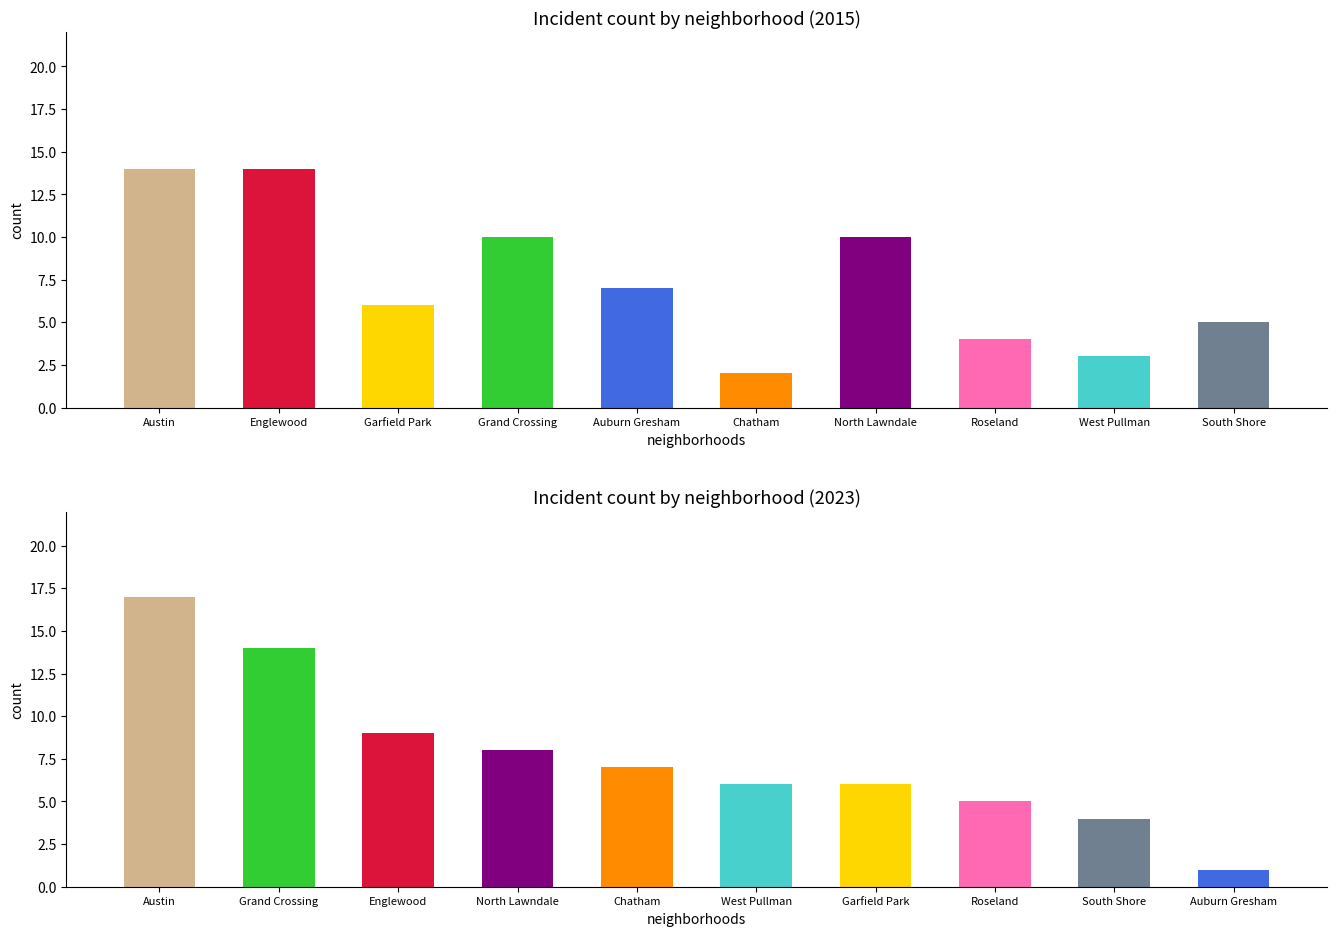

At which category is the sum across all series the highest?

Austin